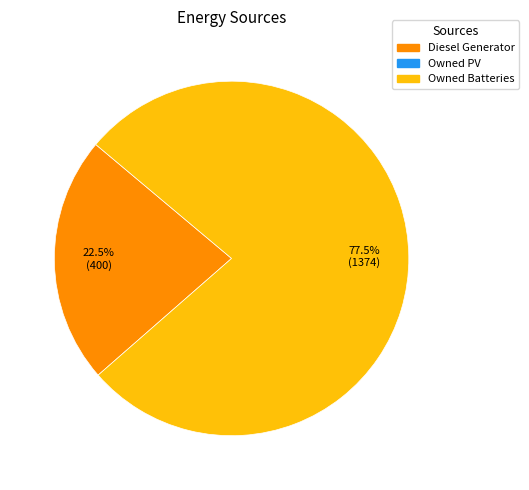

Is there a majority slice in this chart?

Yes